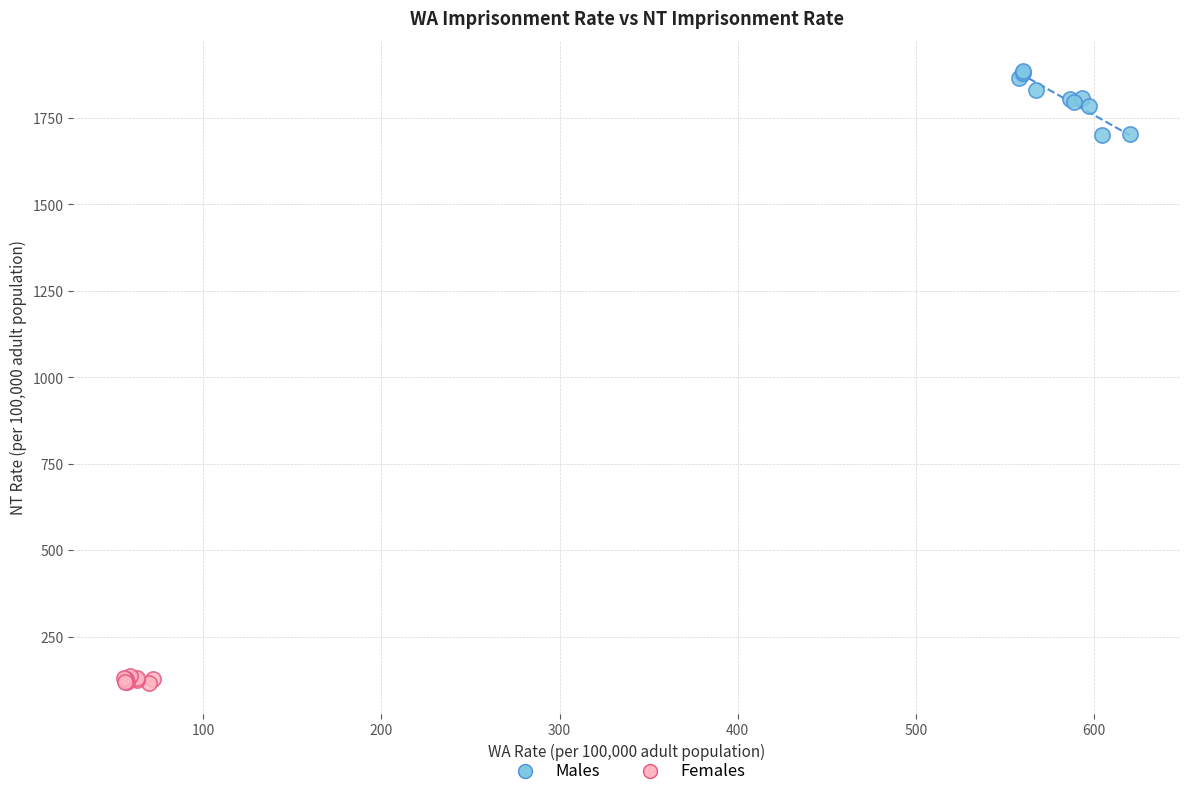

Which series reaches the maximum Y coordinate?

Males